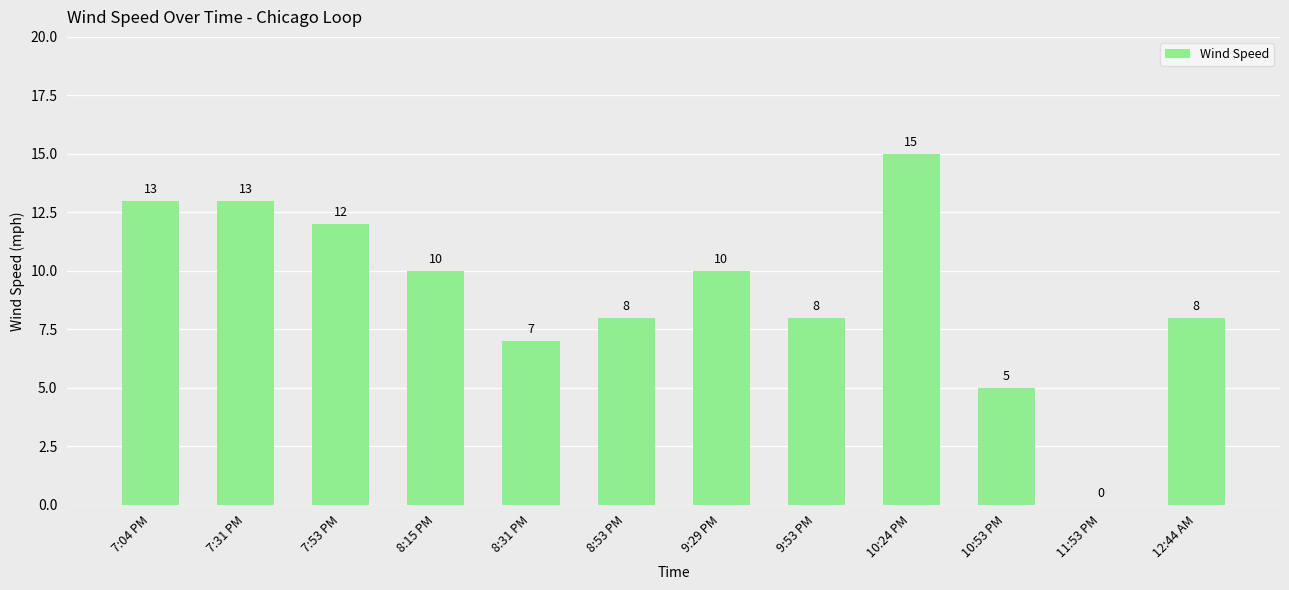

Where does the data first go above 10?

7:04 PM